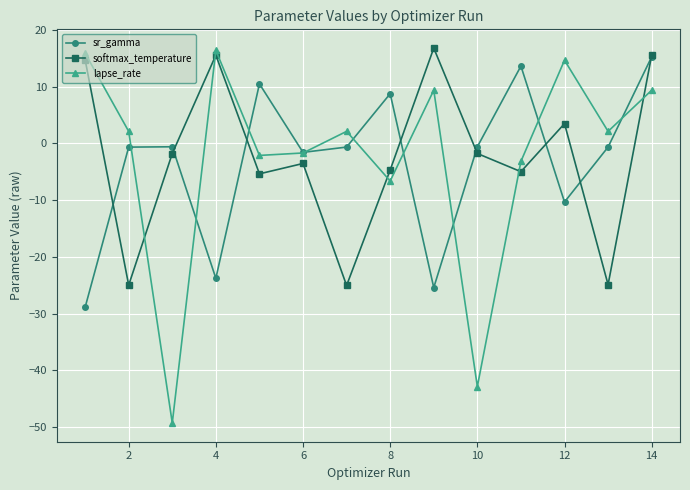

Count the number of categories in the chart.

14